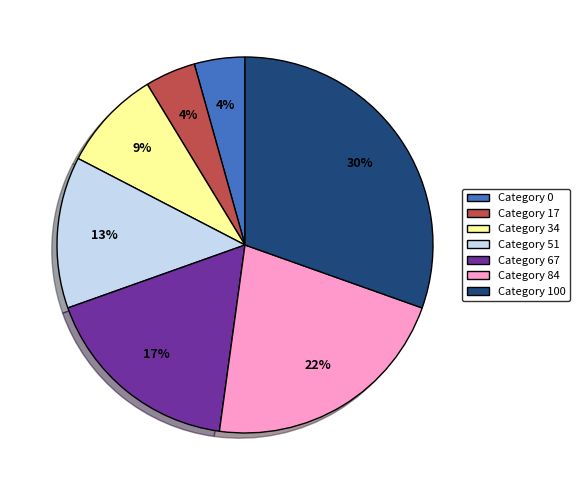

The Category 0 slice represents 4% of the pie. True or false?

True